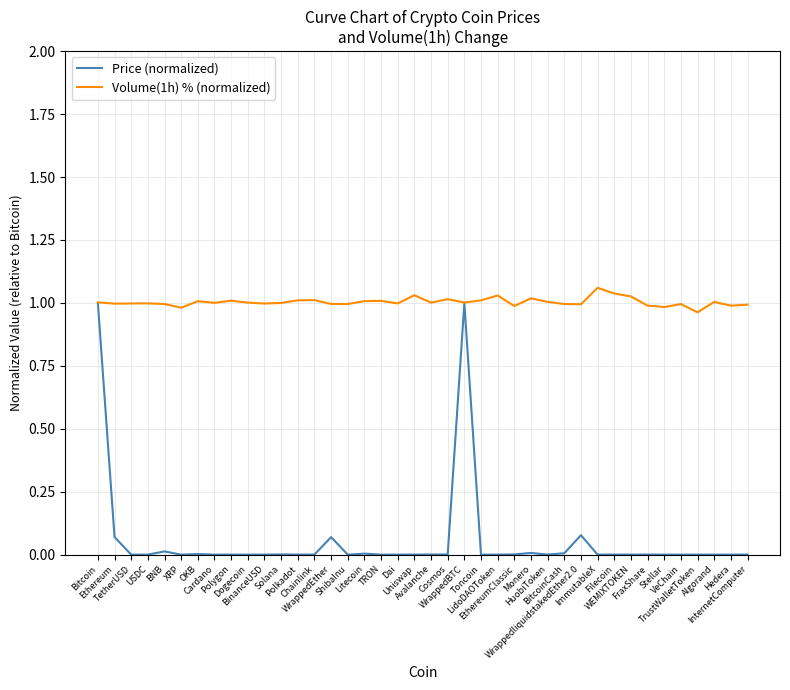

Which series has the largest total across all categories?

Volume(1h) % (normalized)